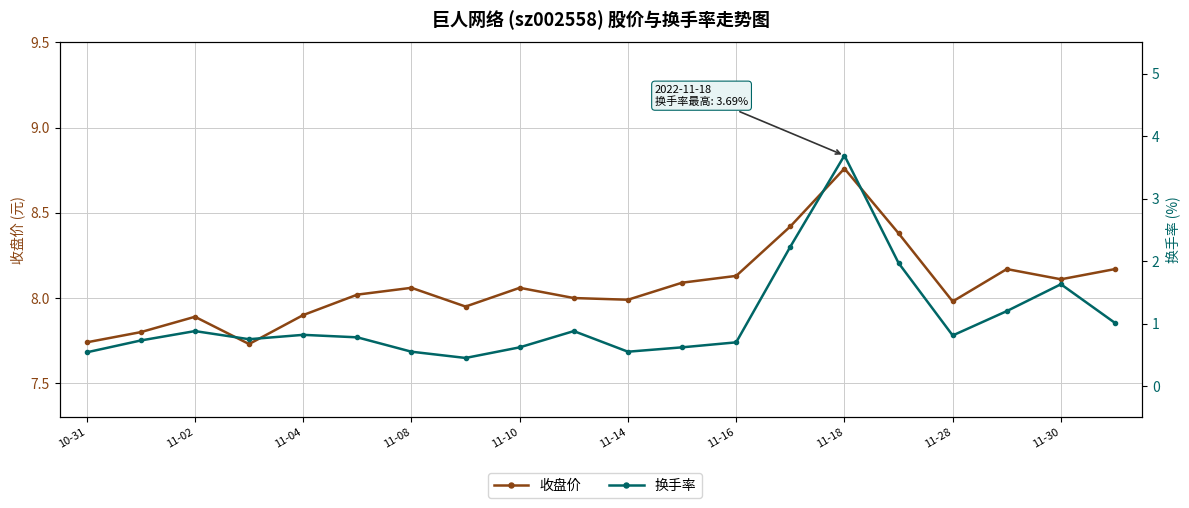

What is the minimum value for 收盘价?

7.7